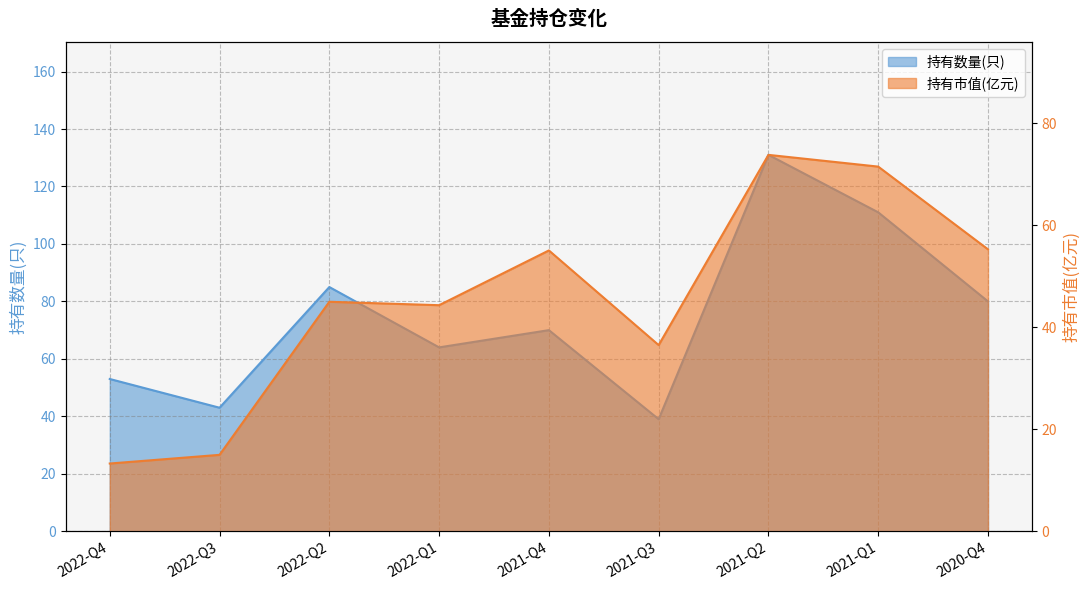

How many values in the 持有市值(亿元) series are below 44?

3